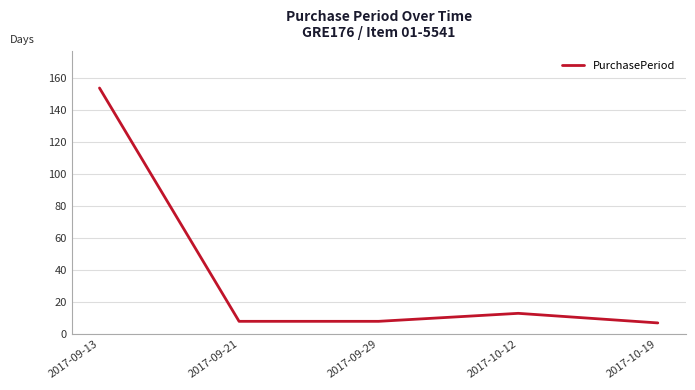

True or false: there are more than 0 points higher than both neighbors.

True